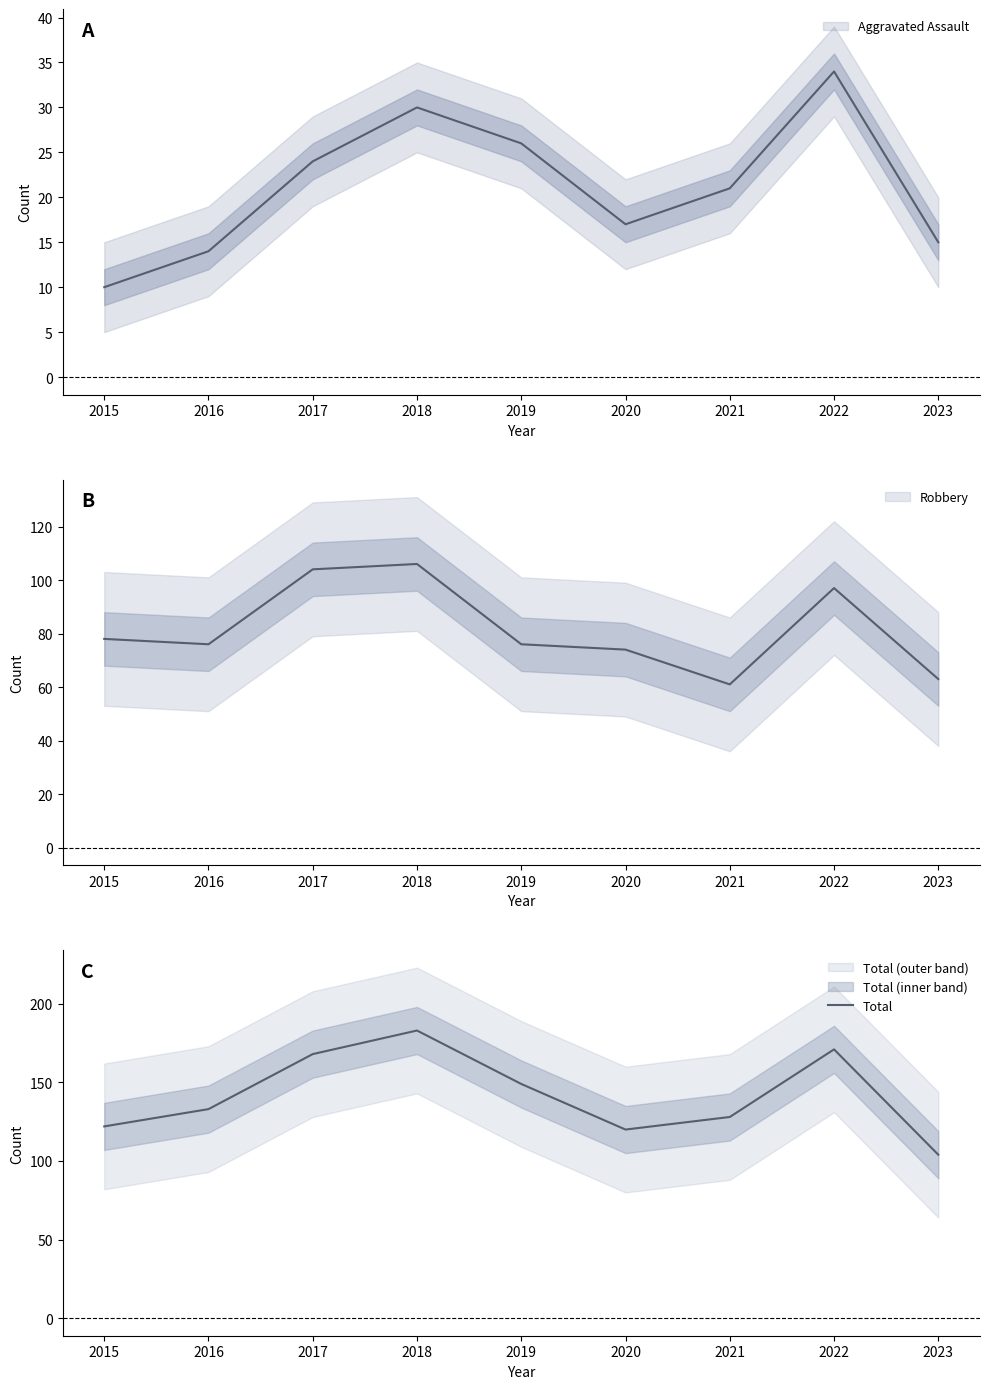

How many interior local peaks (higher than both neighbors) does the data have?

2